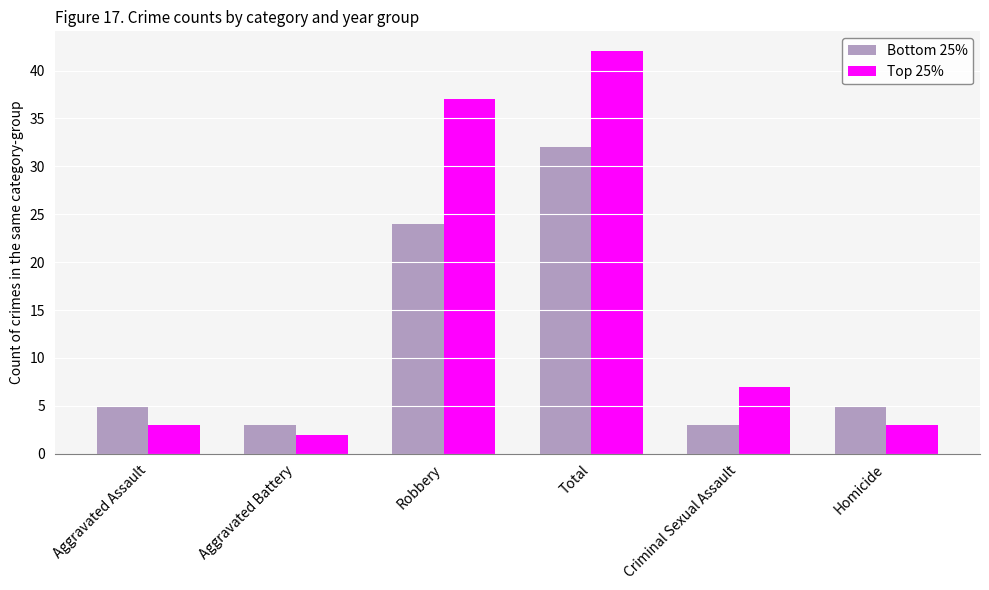

Is it true that Top 25% equals 7 at Criminal Sexual Assault?

True